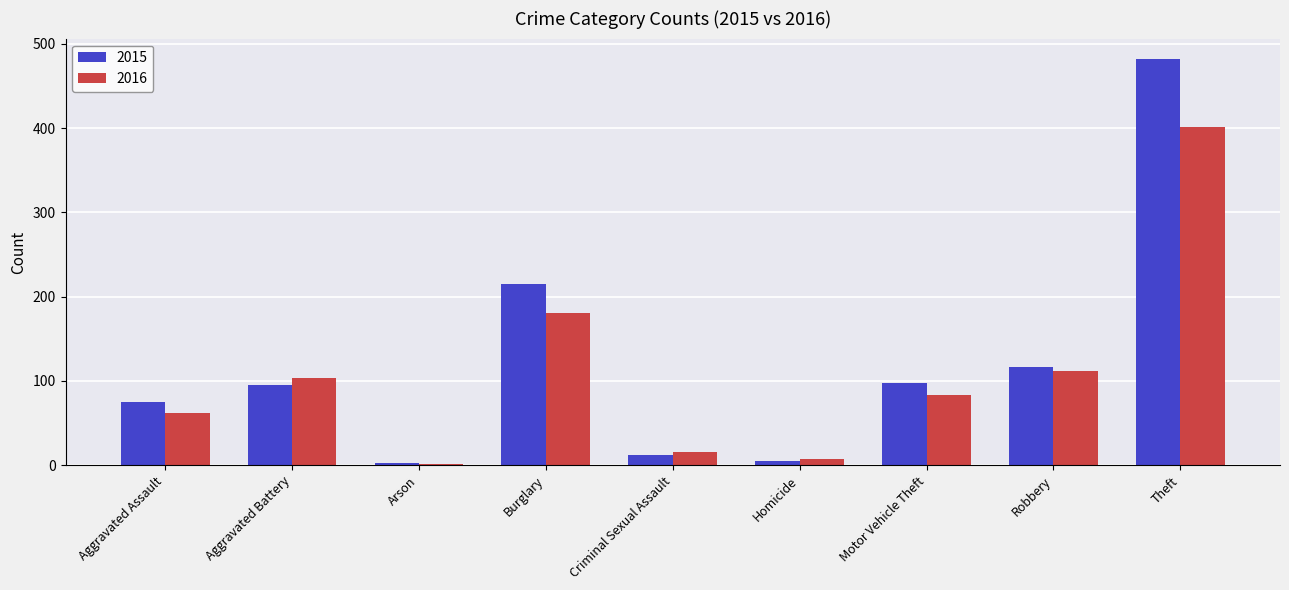

Where is 2015 nearest to the value 242?

Burglary